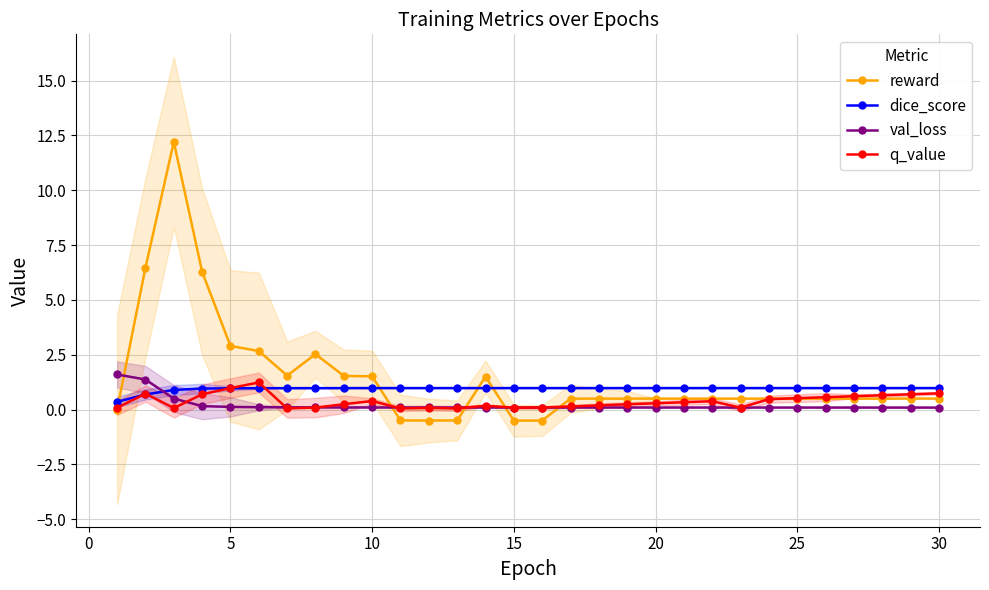

Count the number of categories in the chart.

30